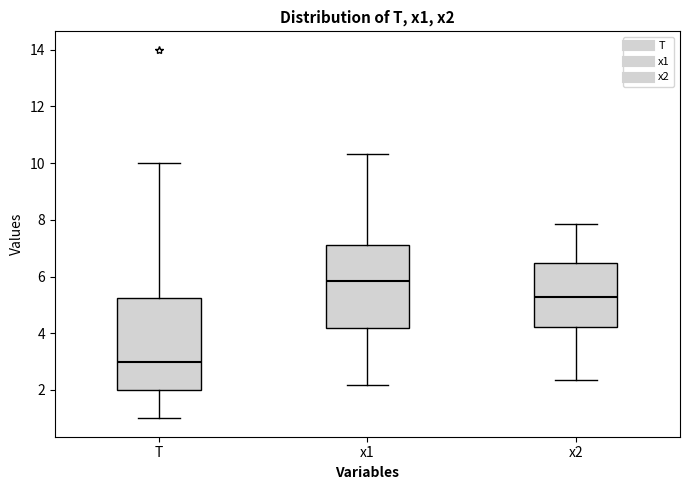

Where does the lower whisker of the box for x2 end on the y-axis? The values are not printed on the chart, so give them approximately, as read against the axis.

2.4